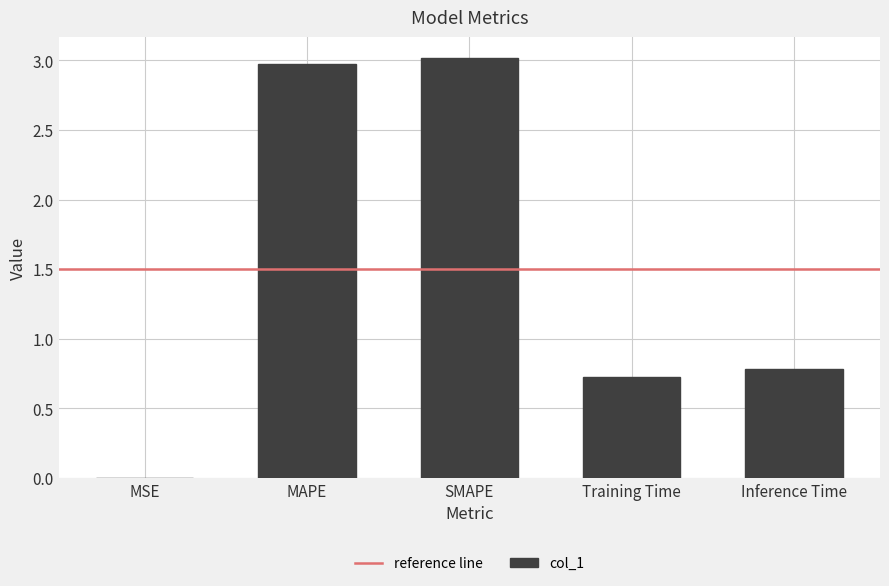

What is the sum of all values?

7.5